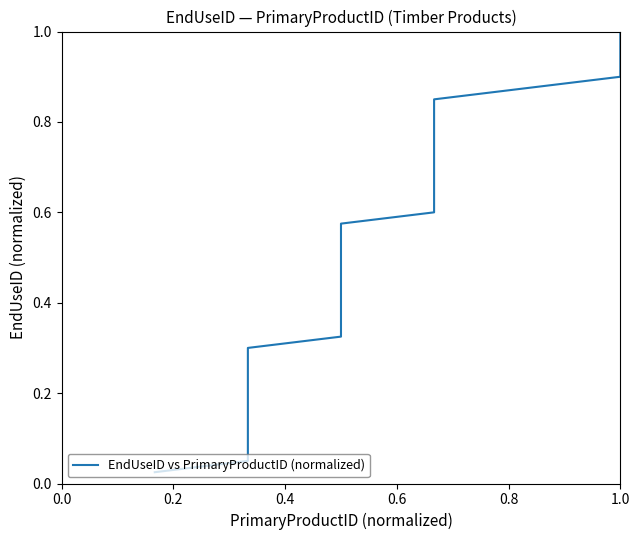

How many lines are shown in the chart?

1